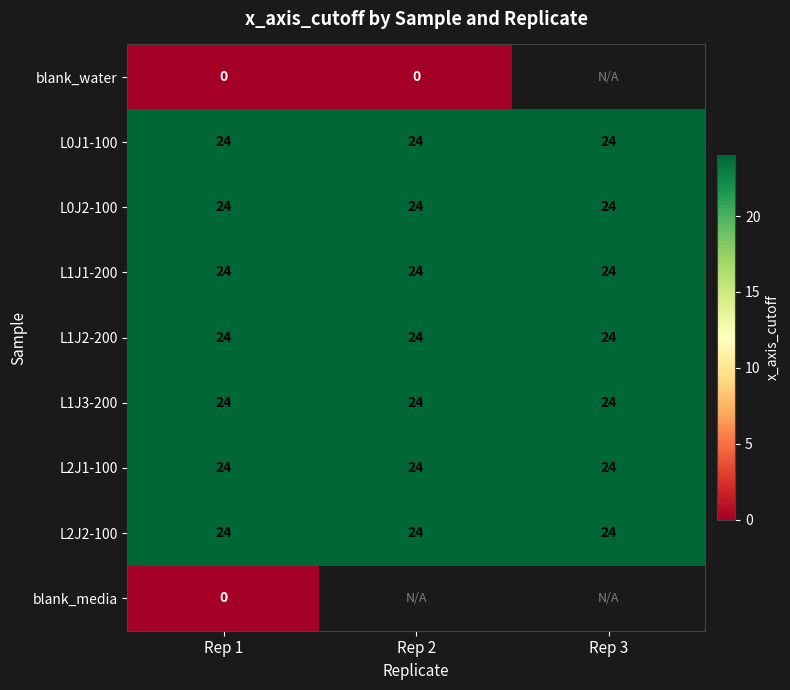

At how many categories does at least one series exceed 19?

3